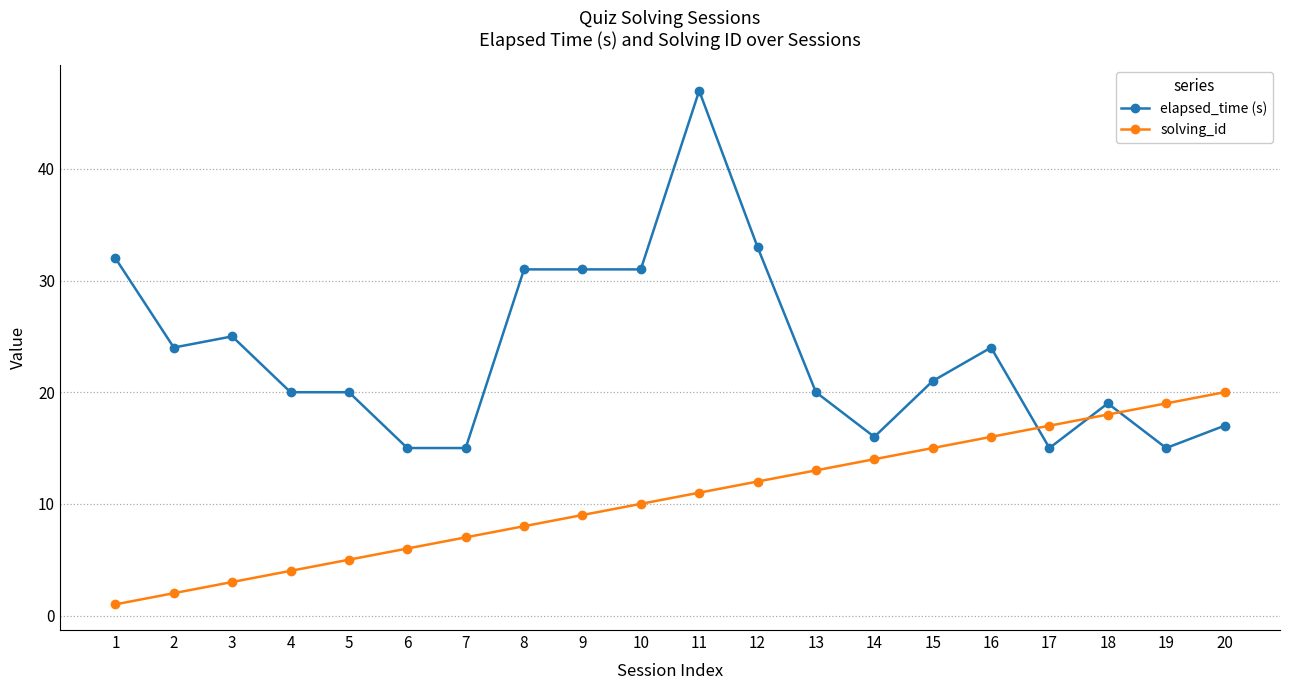

At 11, list the series in order from largest to smallest.

elapsed_time (s), solving_id